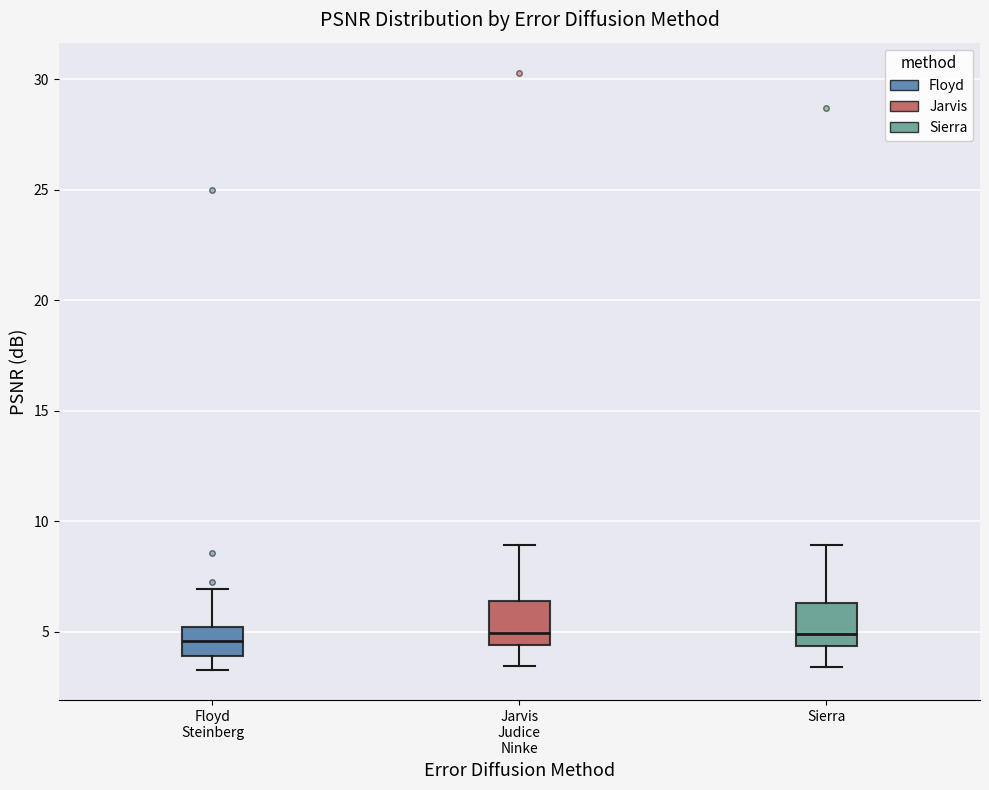

Where does the median line of the box for Jarvis Judice Ninke sit on the y-axis? The values are not printed on the chart, so give them approximately, as read against the axis.

5.0